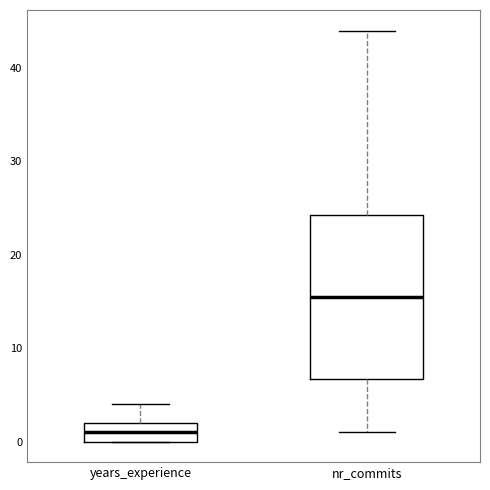

Comparing the boxes themselves (not the whiskers), which one is the tallest?

nr_commits